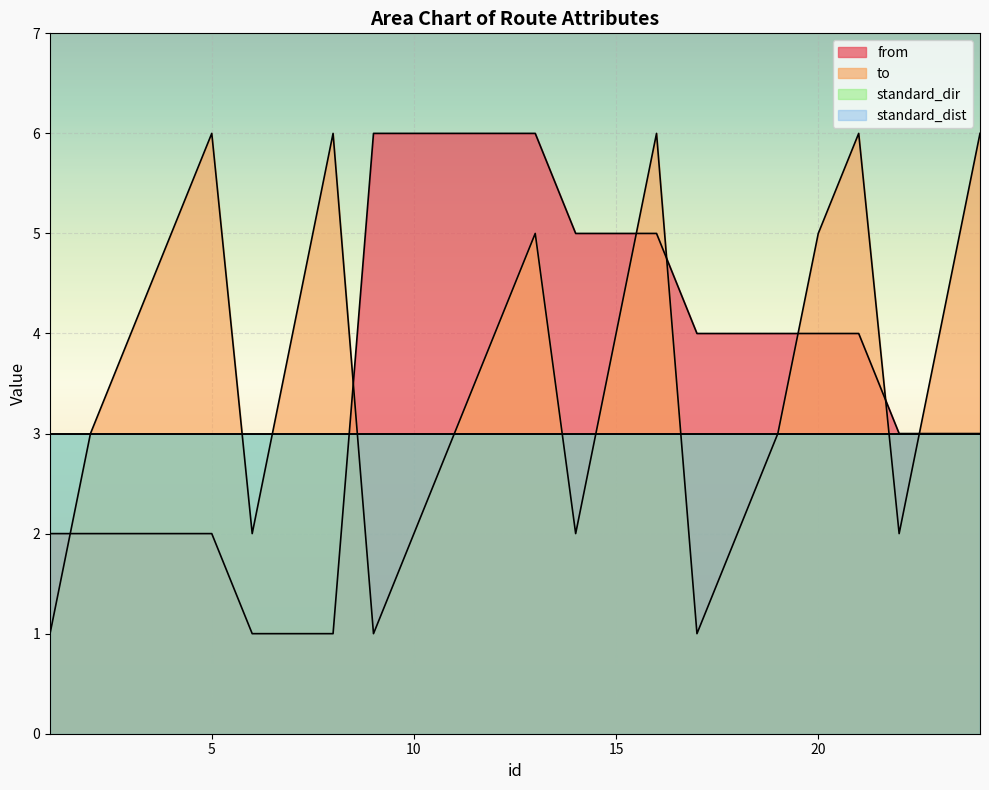

After their last crossing, which series has the higher values: to or from?

to